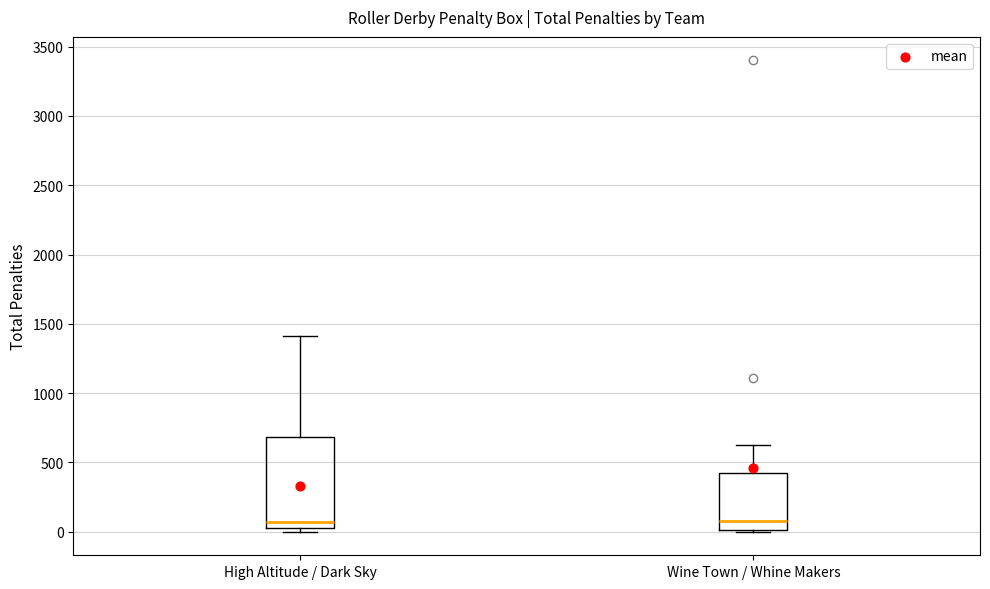

Reading left to right, read every box against the y-axis: the position of its median line, the range the box covers, and the ends of its whiskers. The values are not printed on the chart, so give them approximately, as read against the axis.

High Altitude / Dark Sky: median 50 (just above the box's lower edge), box 50 to 700, whiskers 0 to 1400
Wine Town / Whine Makers: median 100, box 0 to 400, whiskers 0 to 650